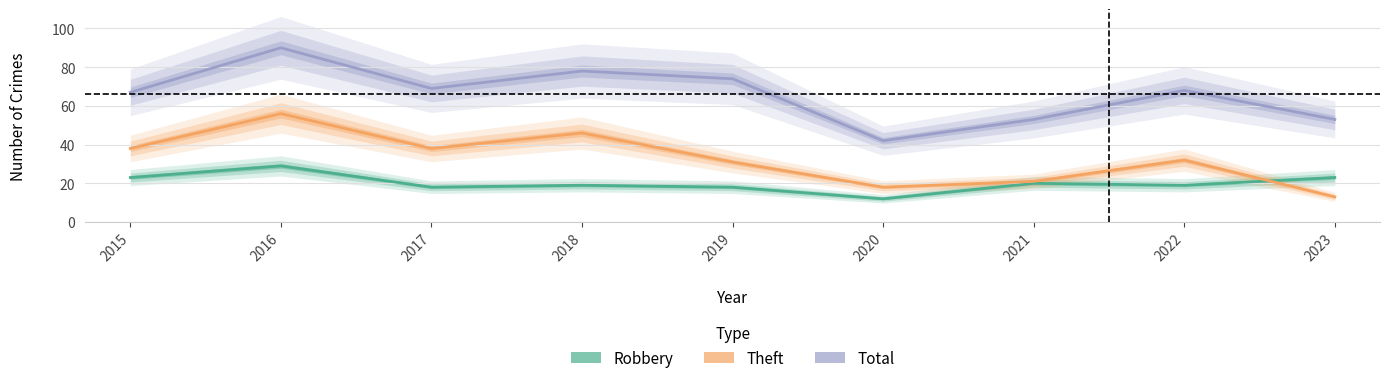

Reading left to right, what are all the values shown in this chart?

Robbery: 23	29	18	19	18	12	20	19	23
Theft: 38	56	38	46	31	18	21	32	13
Total: 67	90	69	78	74	42	53	68	53